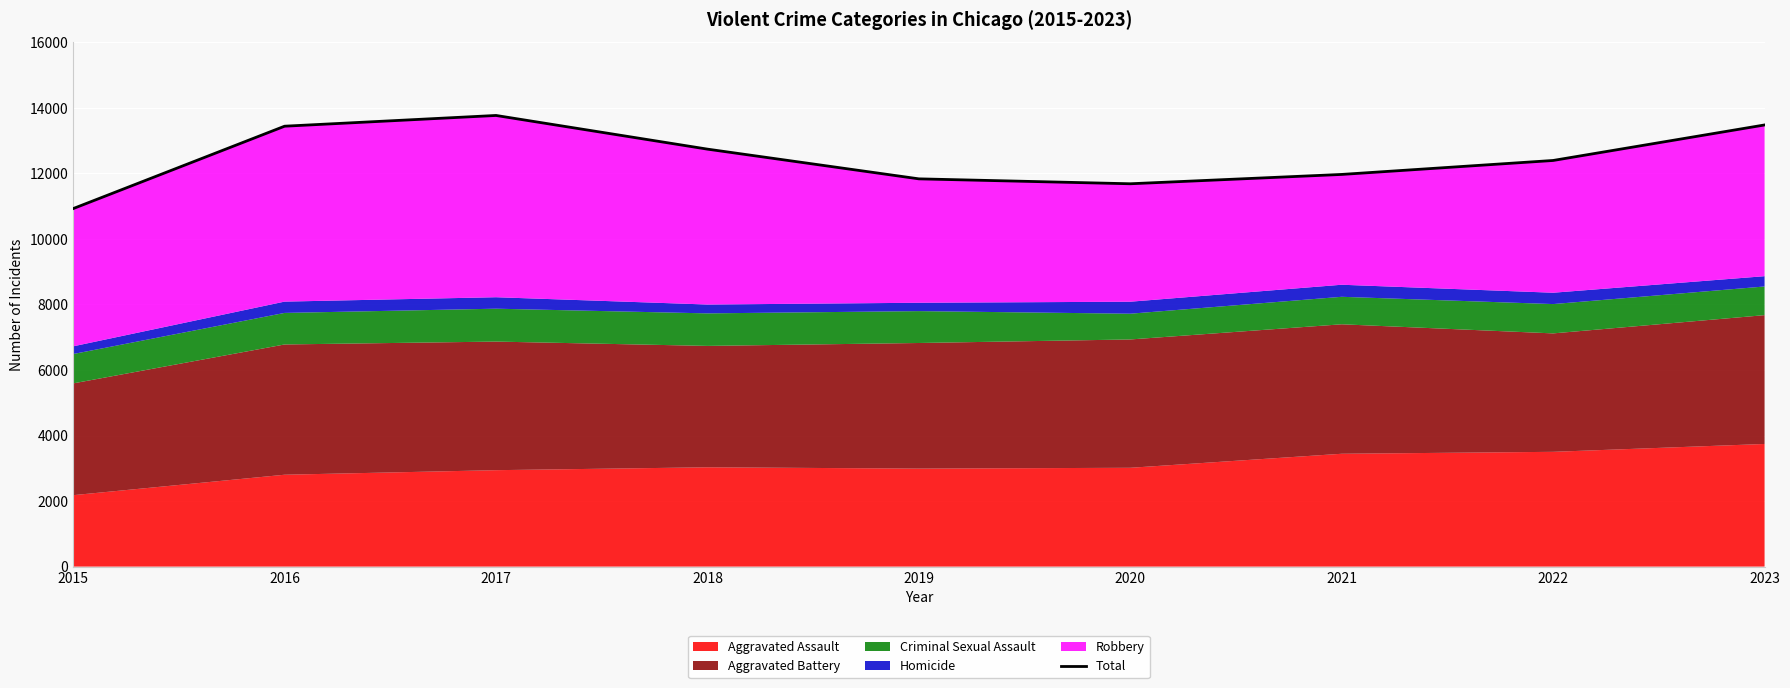

How many points are lower than both their immediate neighbors (excluding endpoints)?

1